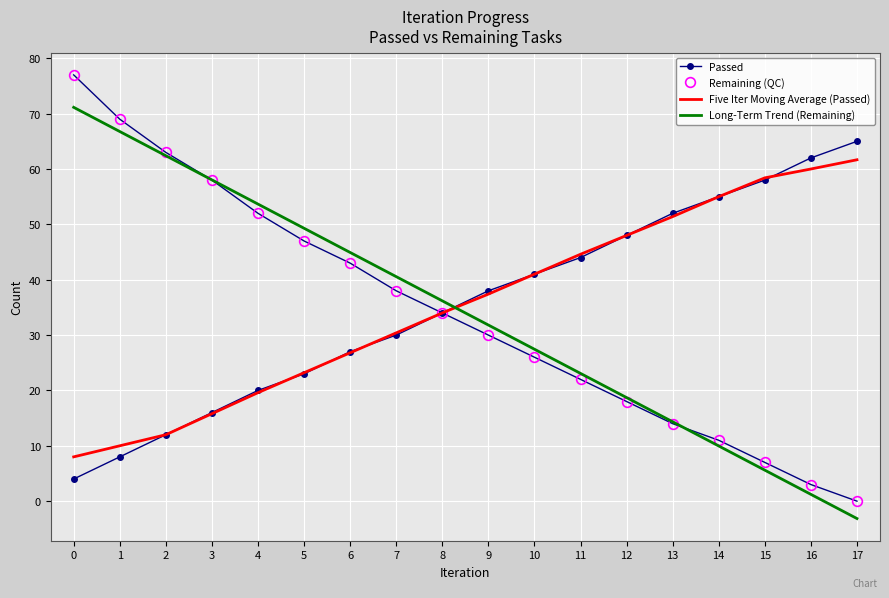

True or false: Five Iter Moving Average (Passed) and Remaining (QC) cross at least once.

False